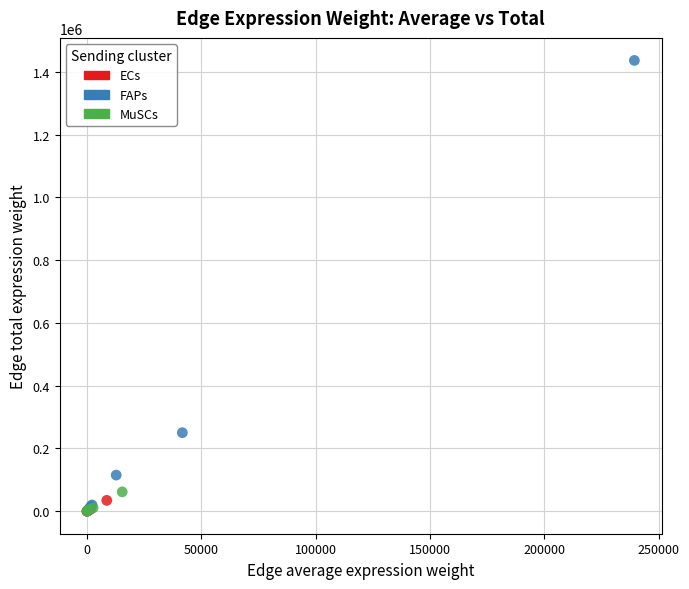

Which series reaches the maximum Y coordinate?

FAPs